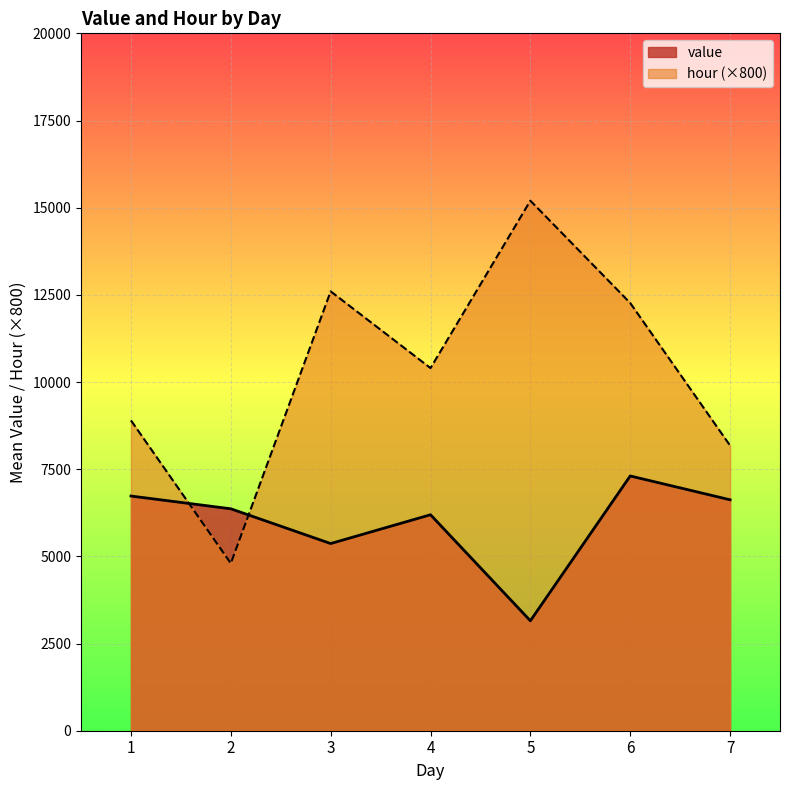

What is the average value of the value series?

5962.7